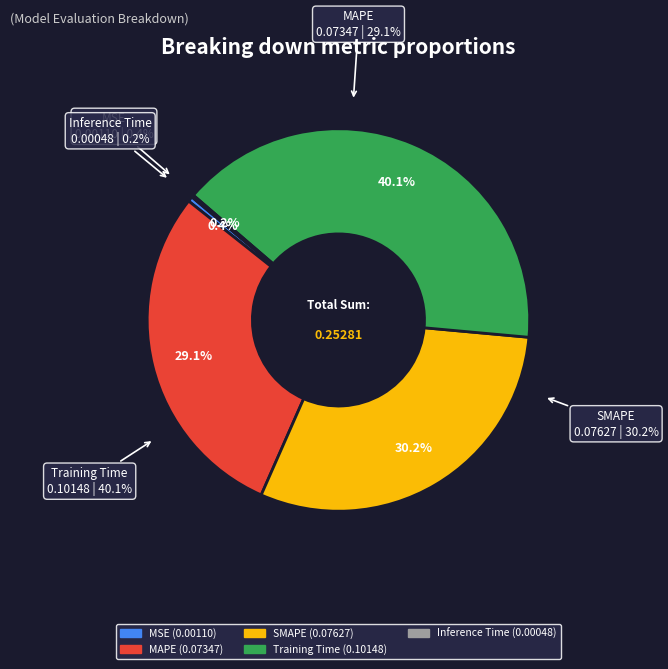

Is SMAPE the majority of the pie?

No